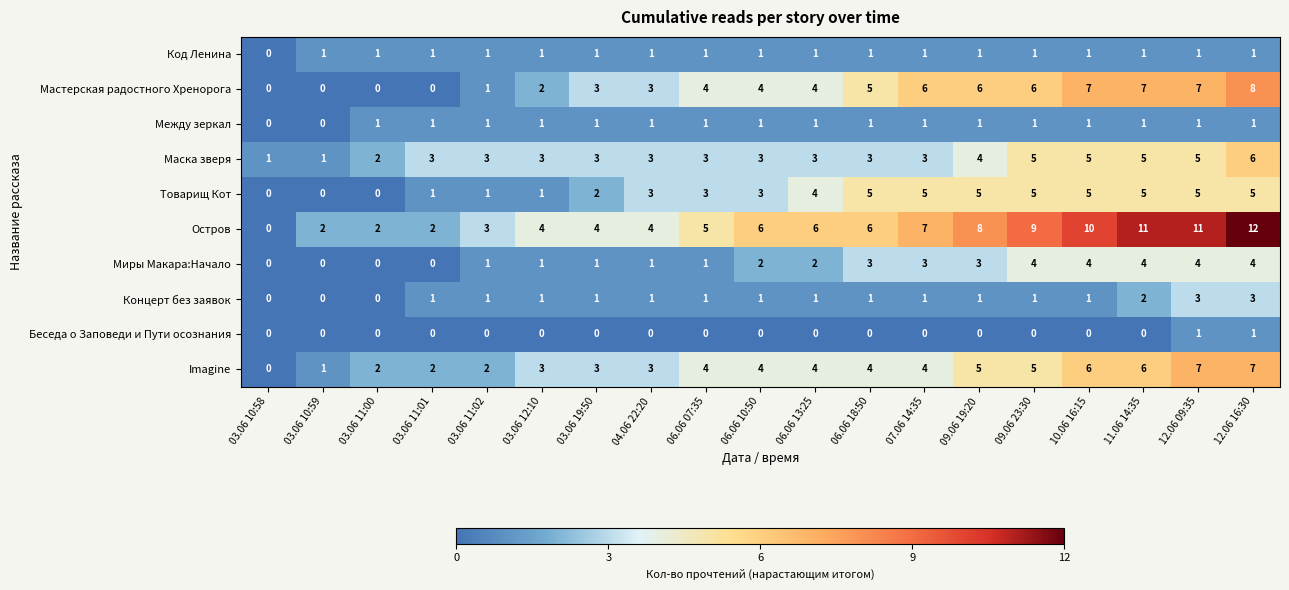

Count the Концерт без заявок values in the range 1 to 2.

14